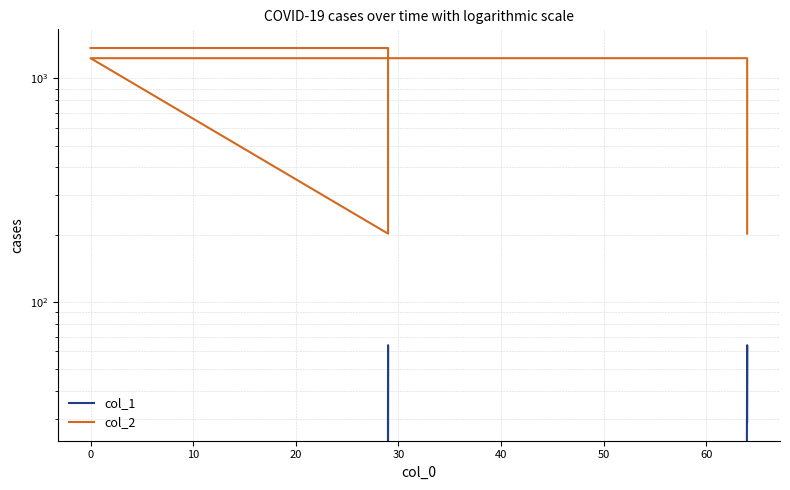

True or false: col_1 and col_2 cross at least once.

False